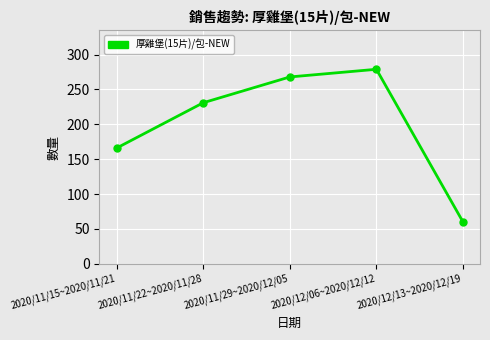

What is the change in value from 2020/11/22~2020/11/28 to 2020/12/13~2020/12/19?

-171